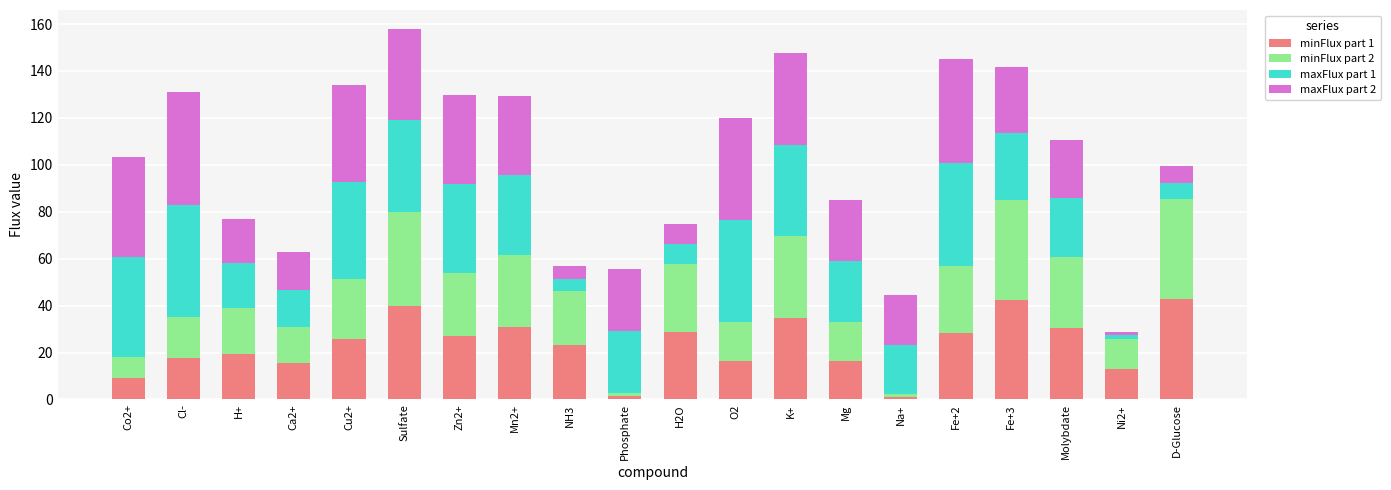

What is the total value across all series at NH3?

57.1